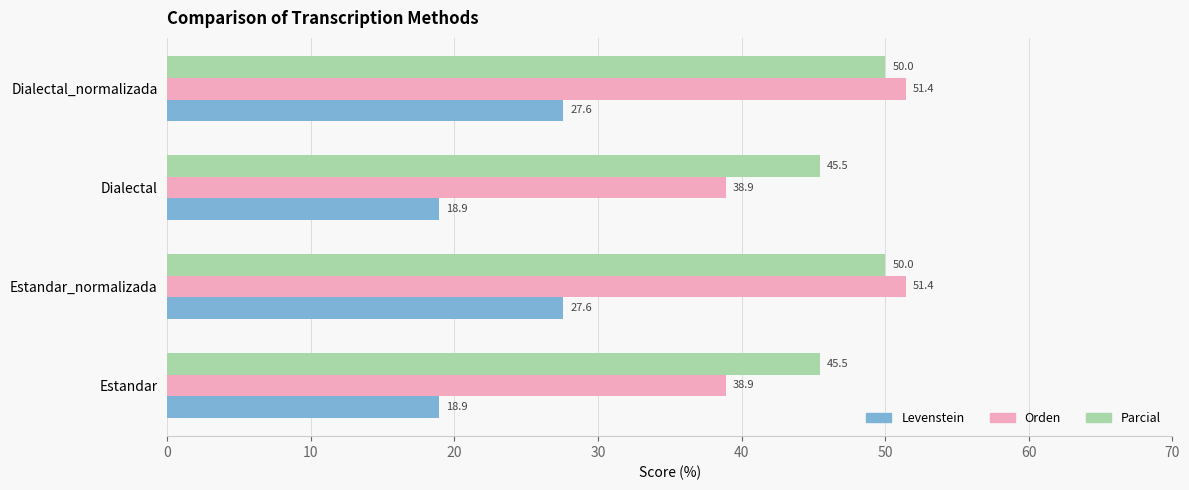

True or false: Parcial has a value of 45.5 at Estandar.

True